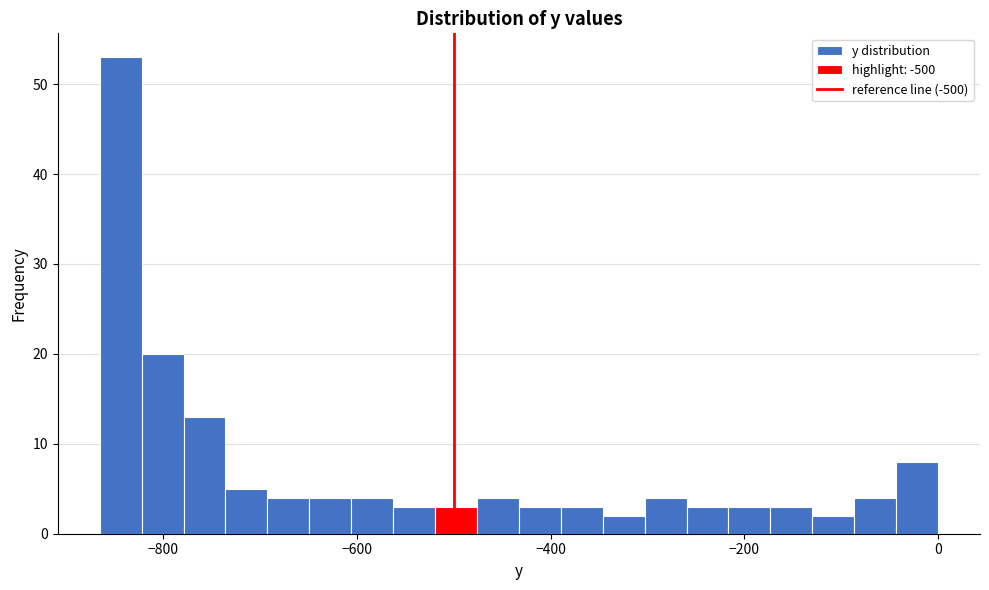

Read against the x-axis, roughly where is the centre of the tallest bar?

-840